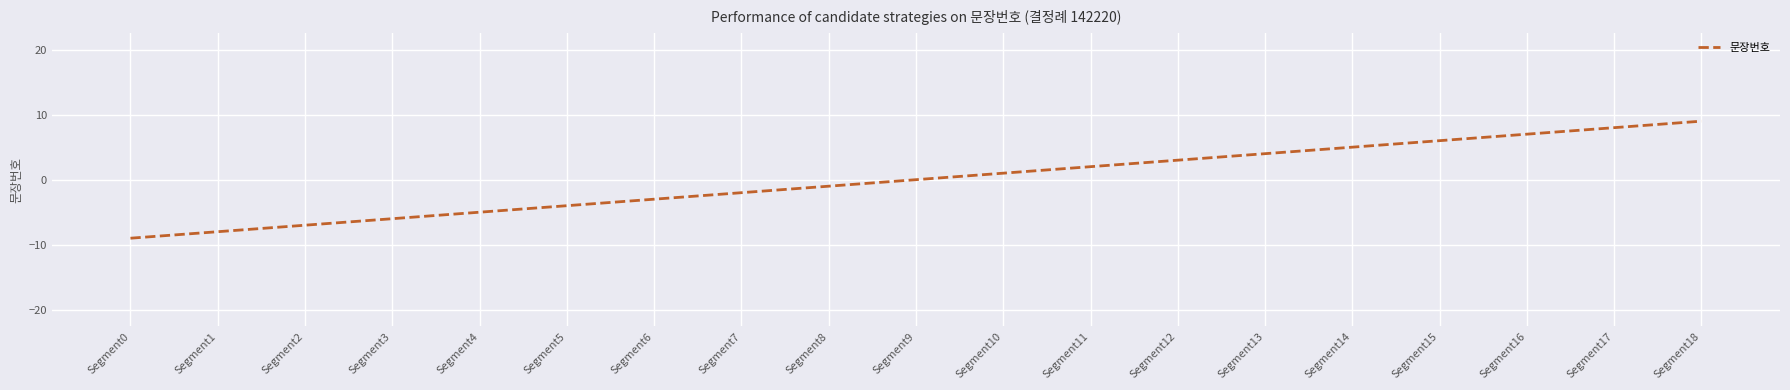

What is the change in value from Segment9 to Segment15?

+6